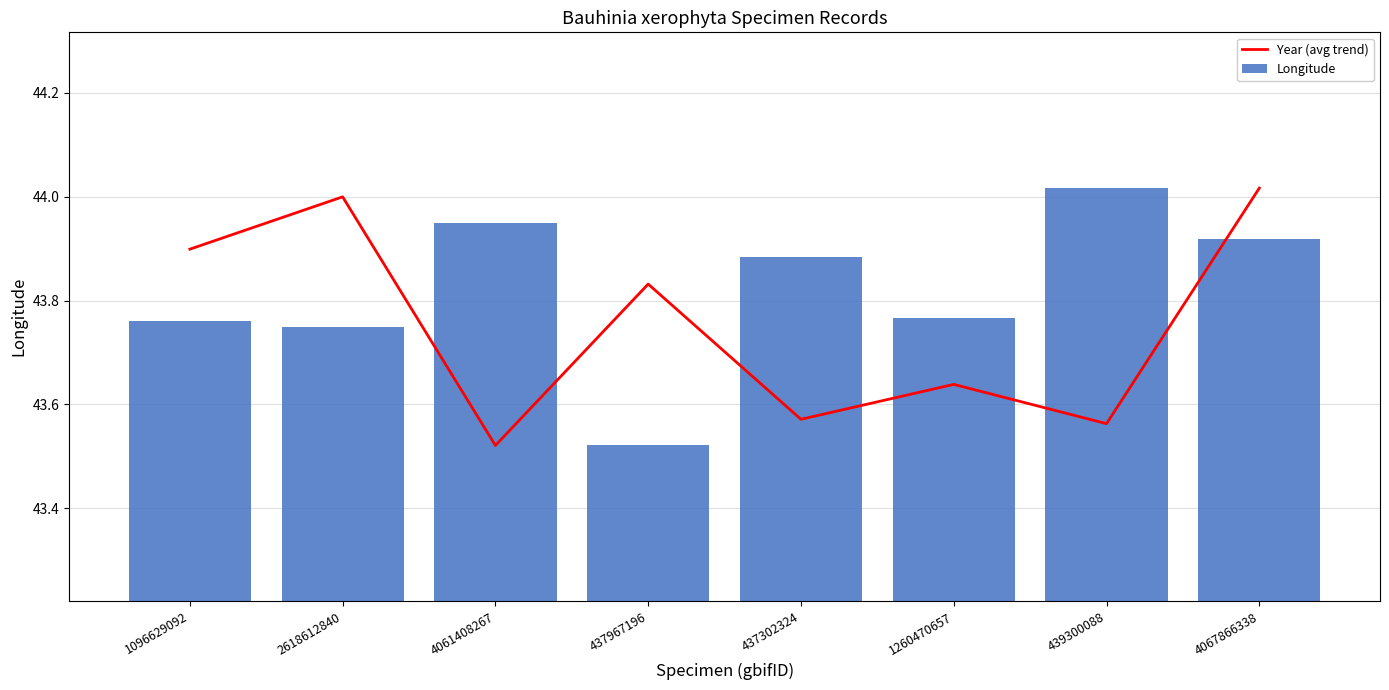

Are the bars horizontal?

No